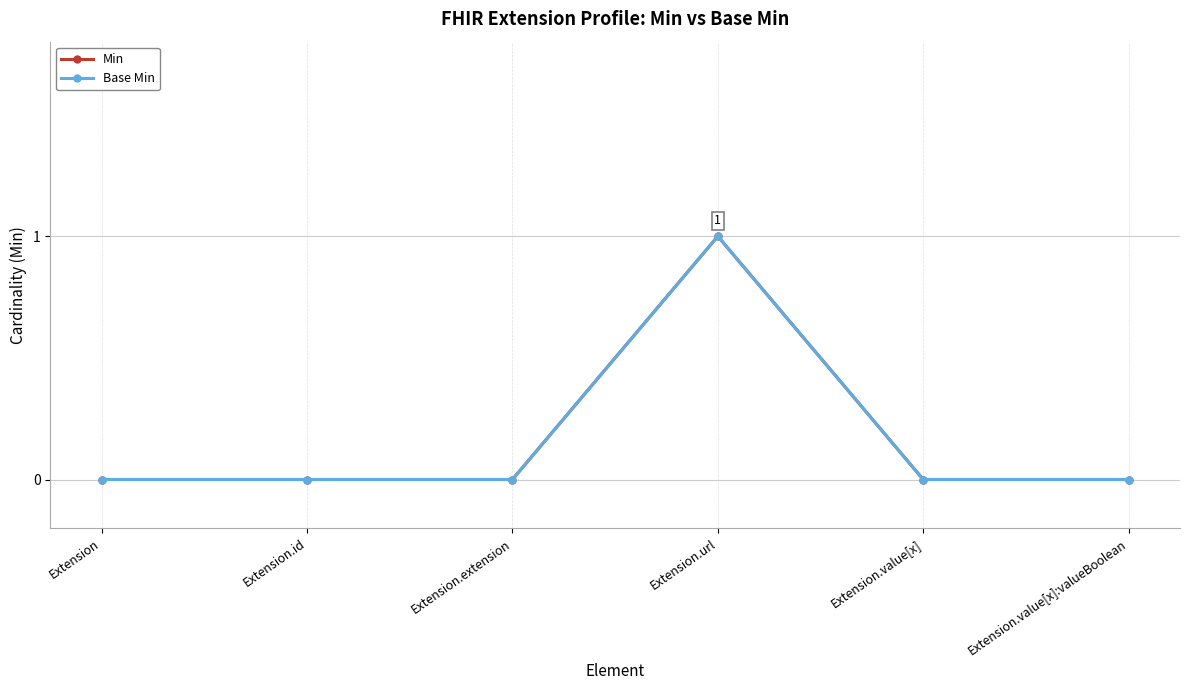

Is this an area chart (filled region under the line)?

No